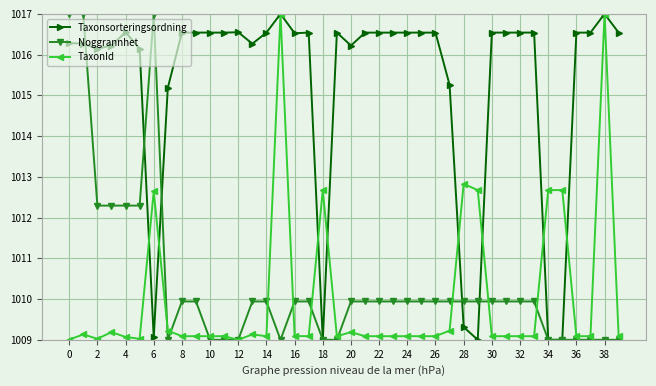

At how many categories does at least one series exceed 1015?

35